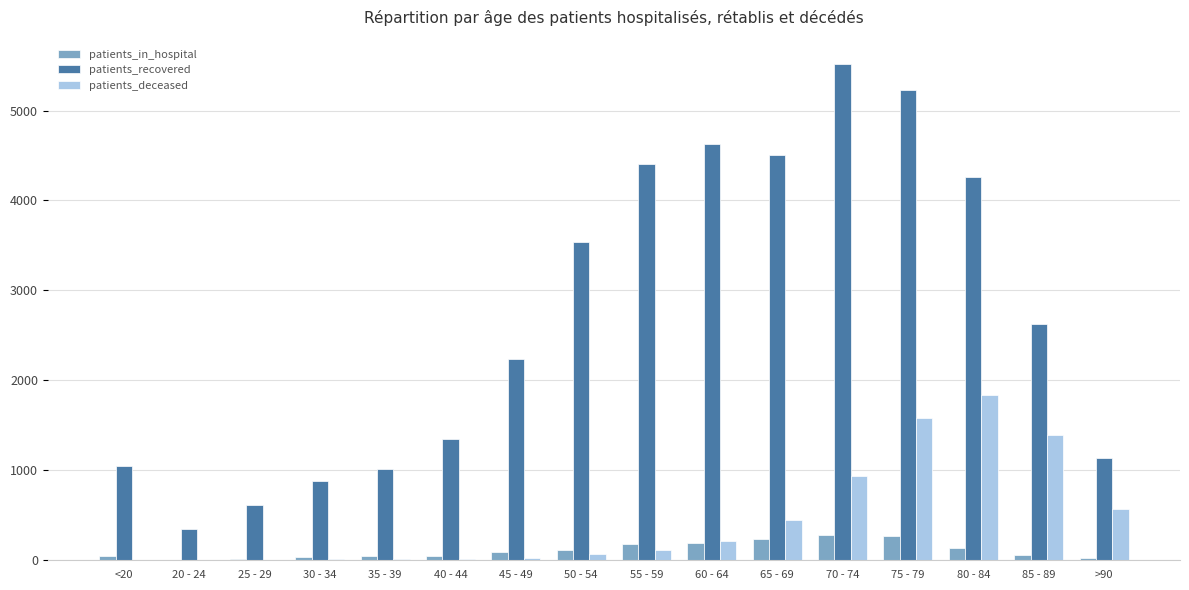

Which series changed the most between 30 - 34 and 65 - 69?

patients_recovered